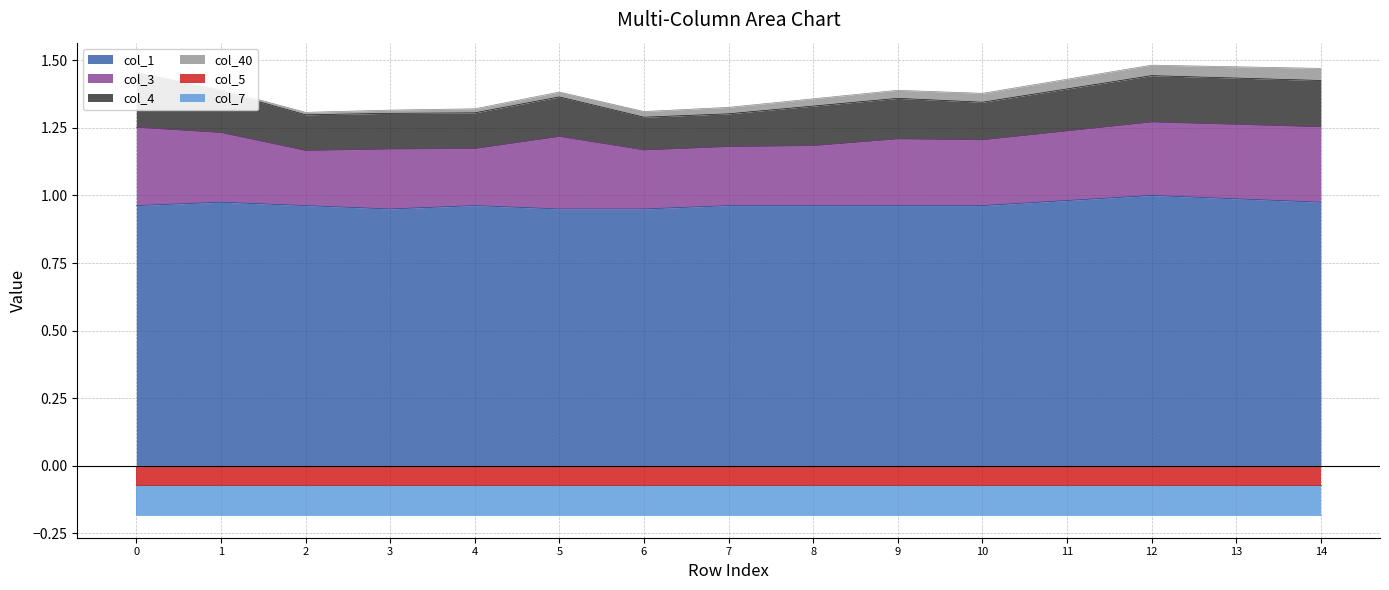

What is the total value across all series at 3?

1.1